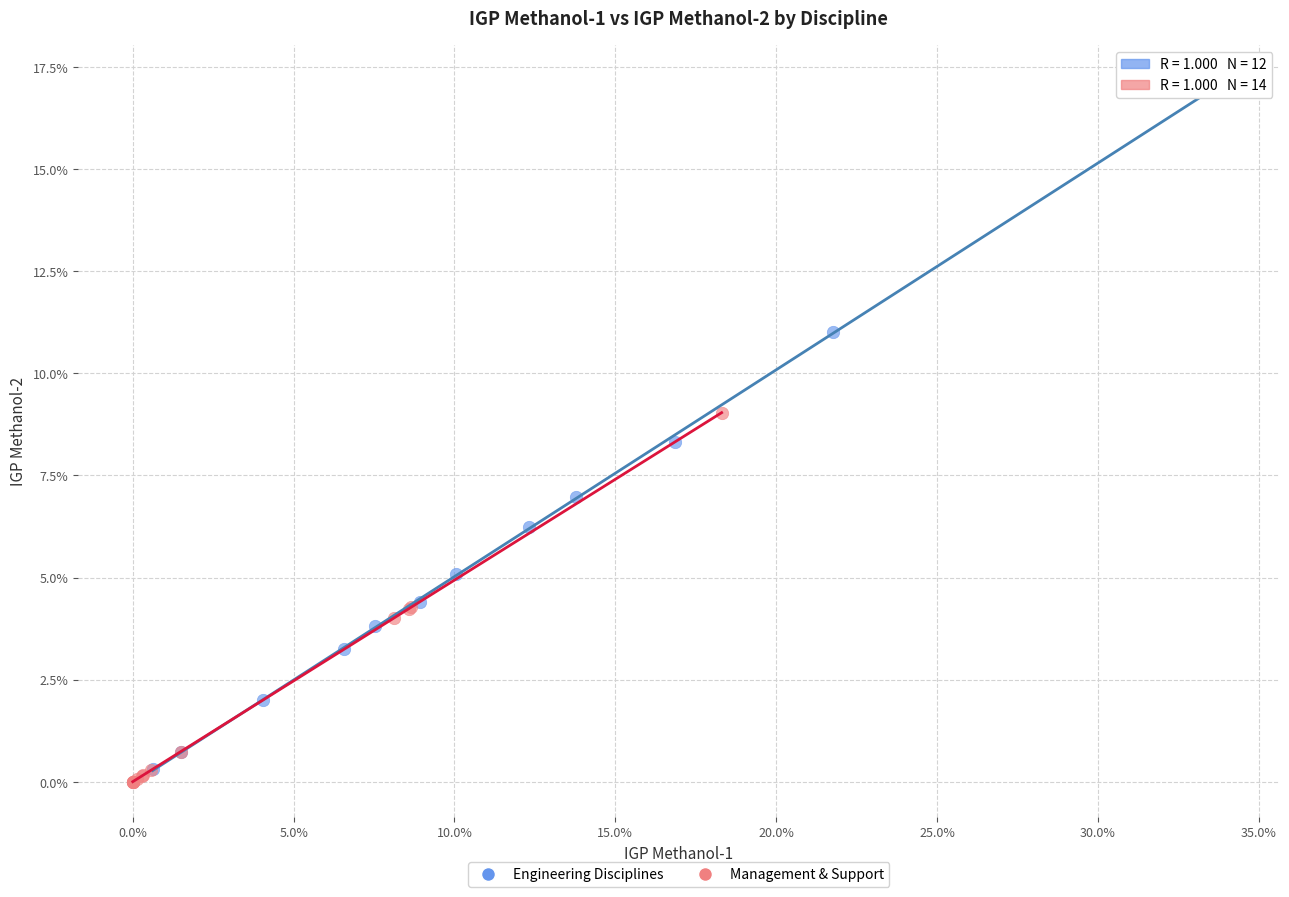

Which series reaches the maximum Y coordinate?

Engineering Disciplines